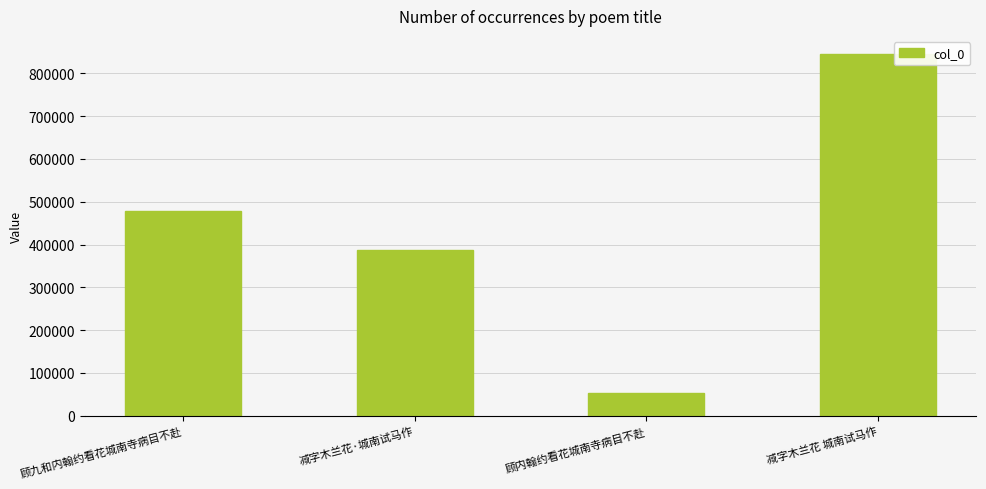

List the labels in order of value, smallest first.

顾内翰约看花城南寺病目不赴, 减字木兰花·城南试马作, 顾九和内翰约看花城南寺病目不赴, 减字木兰花 城南试马作